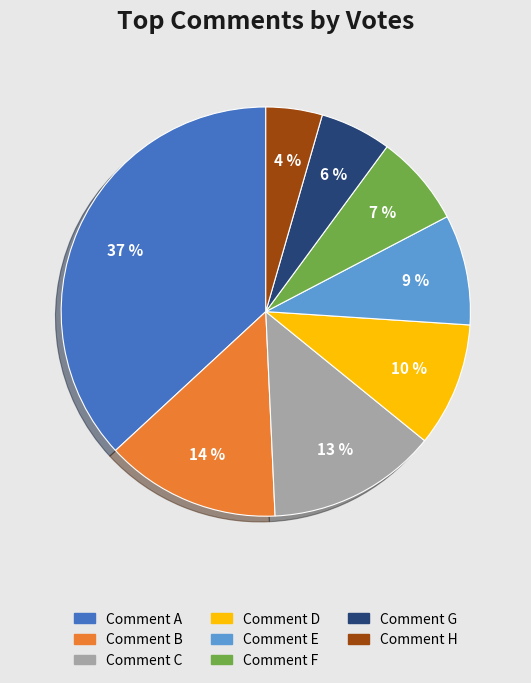

How many segments does this pie chart have?

8